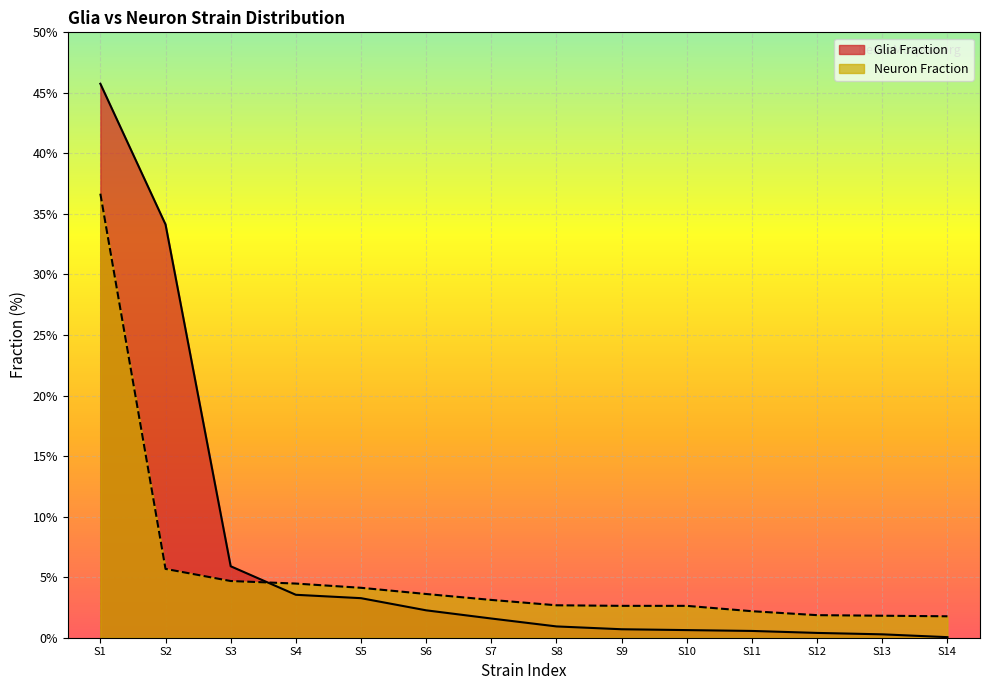

The Neuron Fraction series shows 5.7 at S5. True or false?

False